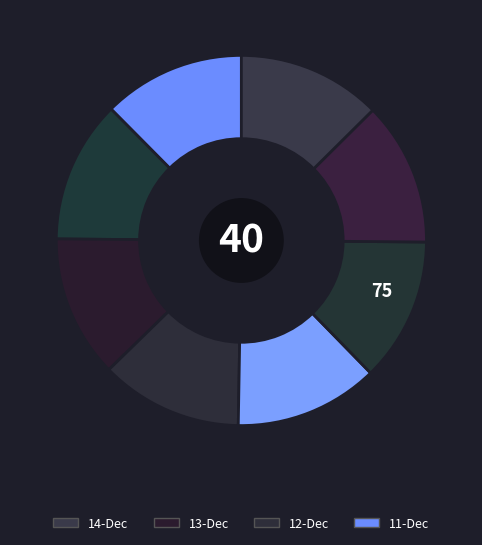

Count the number of slices in the pie.

8